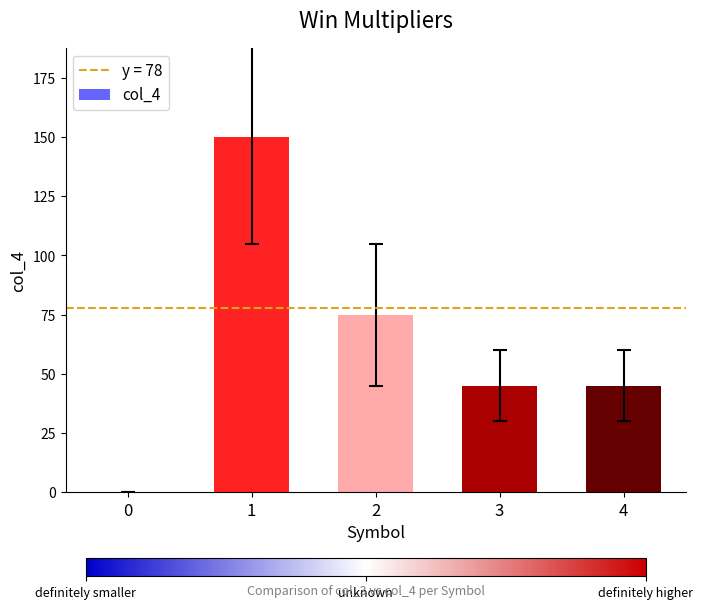

The value at 2 is 45. True or false?

False